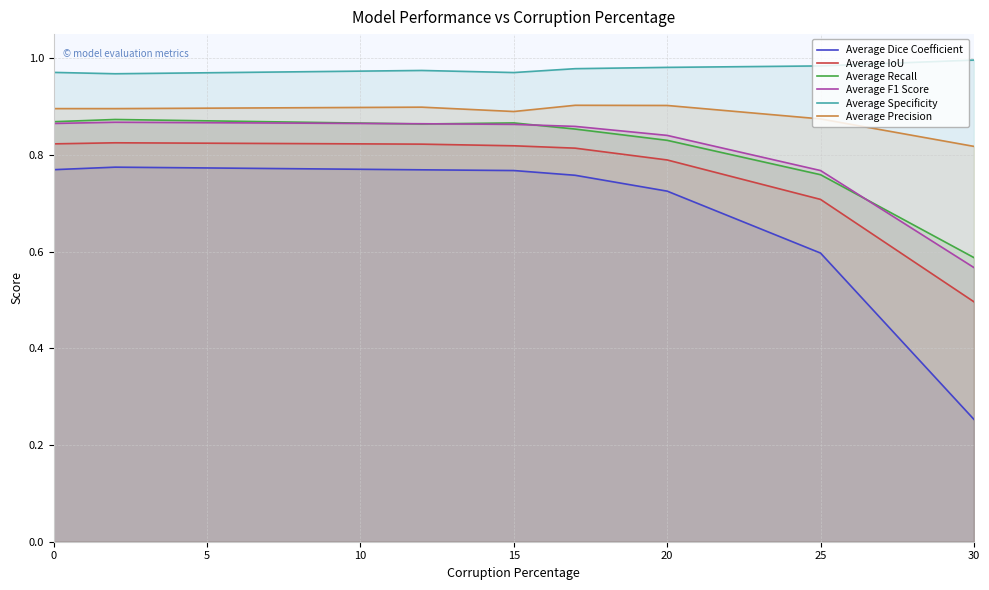

How many interior local peaks does the Average IoU series have?

1